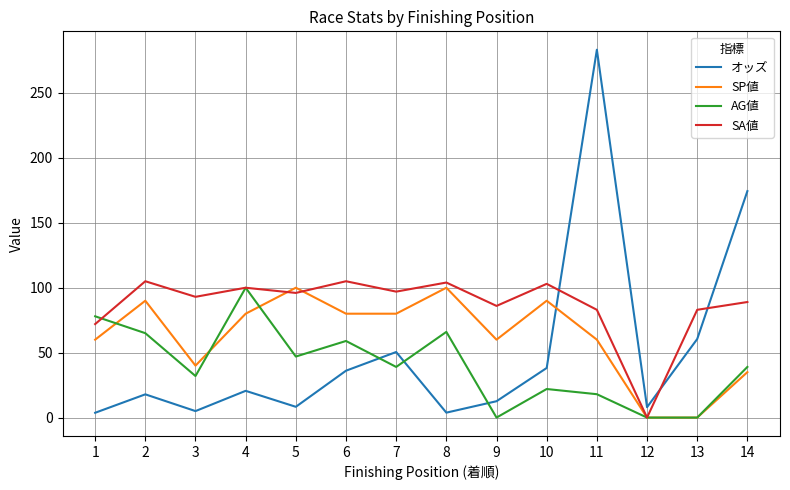

What is the spread (max minus min) of values at 11?

265.3